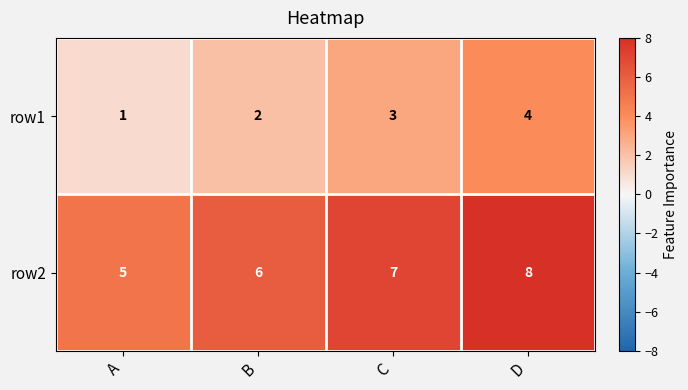

What is the maximum value shown in the chart?

8